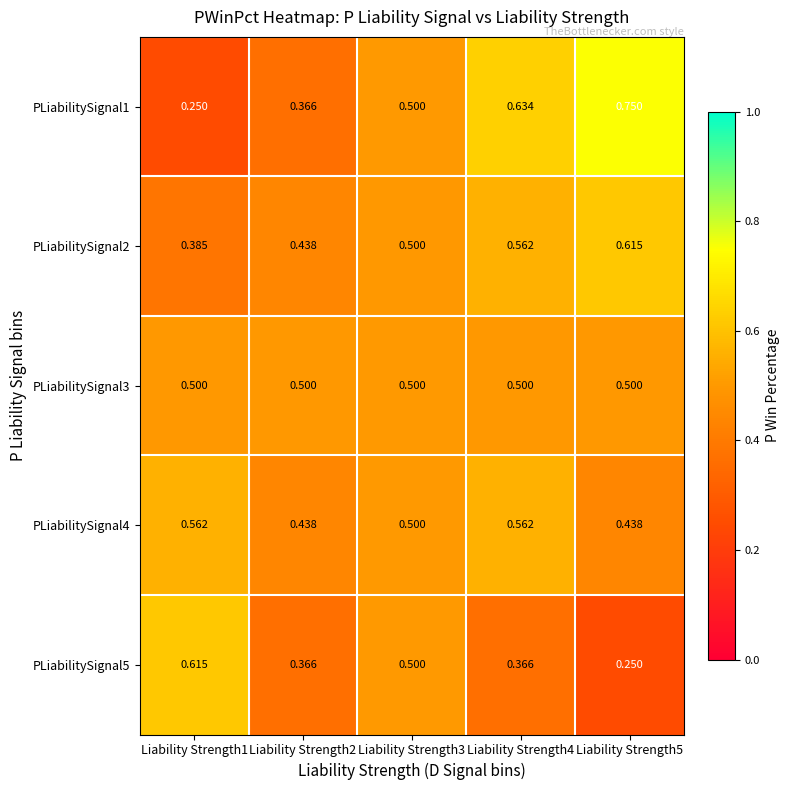

Is the value of PLiabilitySignal4 at Liability Strength3 greater than the value of PLiabilitySignal5 at Liability Strength2?

Yes